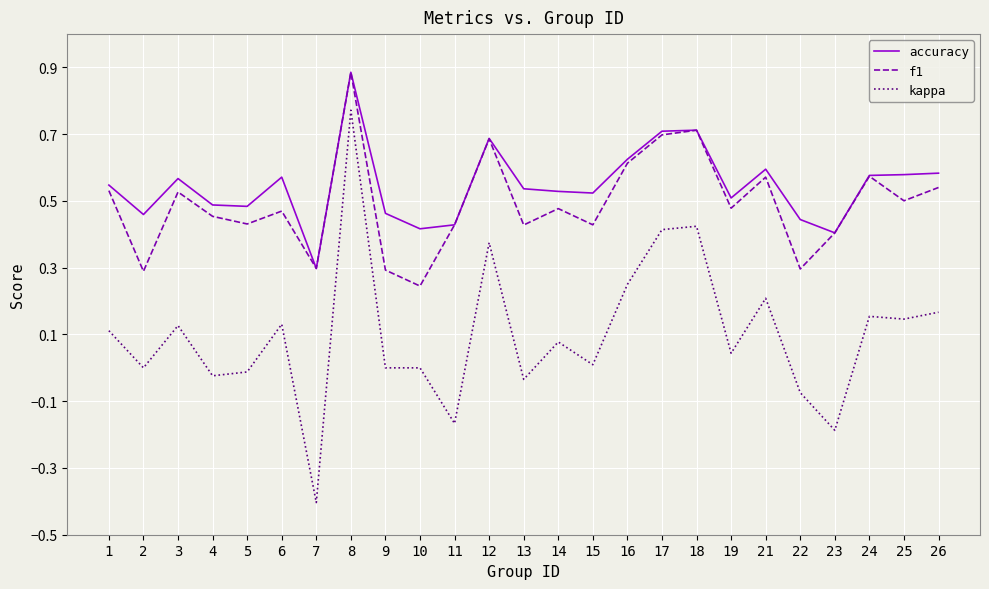

Which series has the largest range (max minus min)?

kappa